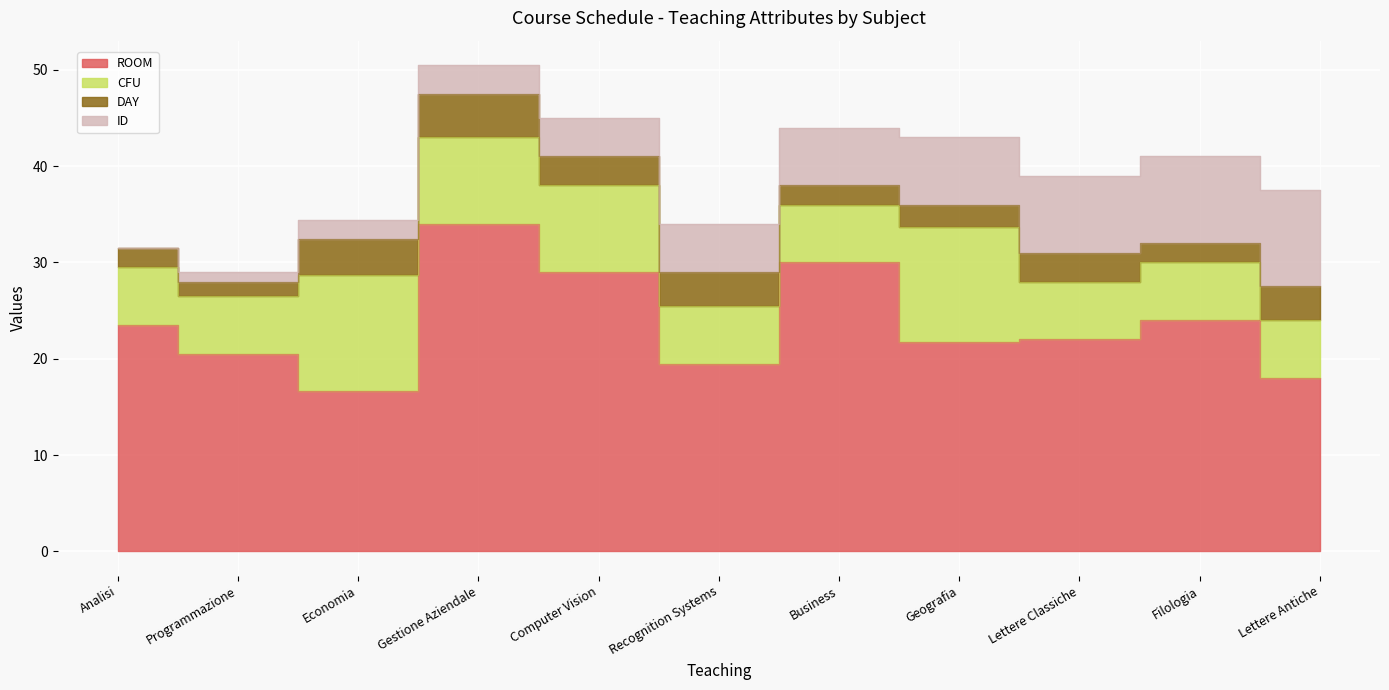

What is the value of the ROOM point at the 2nd from the left?

20.5